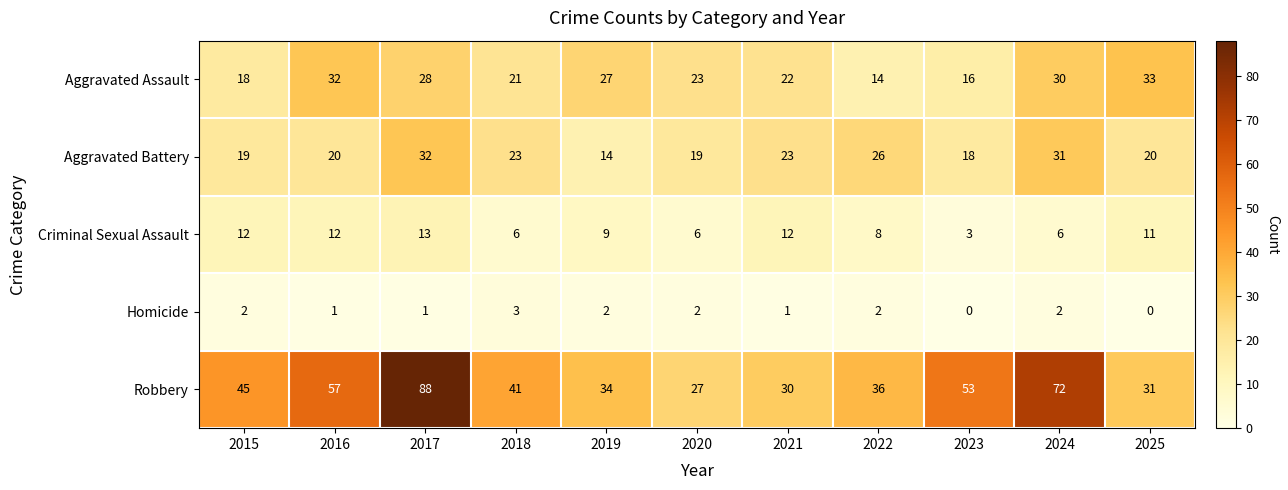

At how many categories does at least one series exceed 7?

11